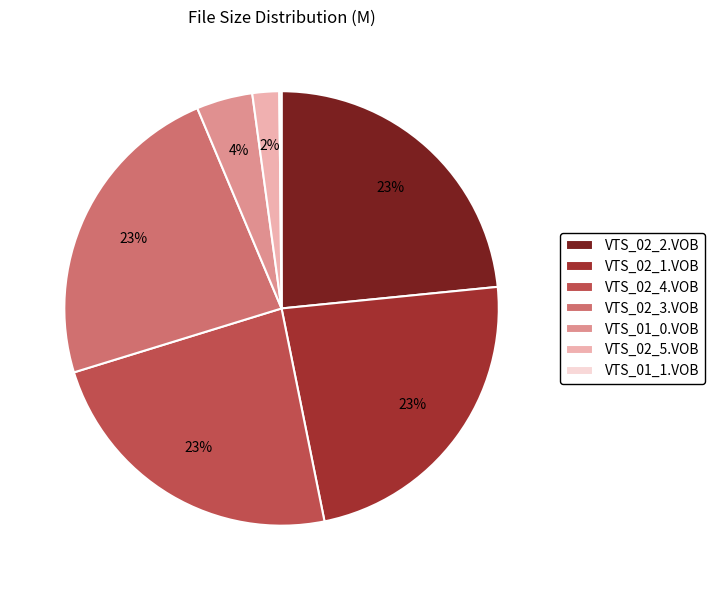

Does VTS_01_0.VOB account for over 50% of the chart?

No